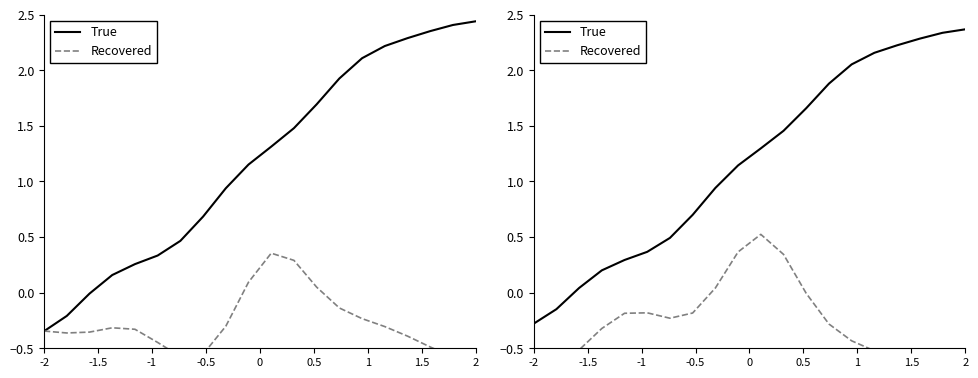

How many categories are shown in the chart?

20